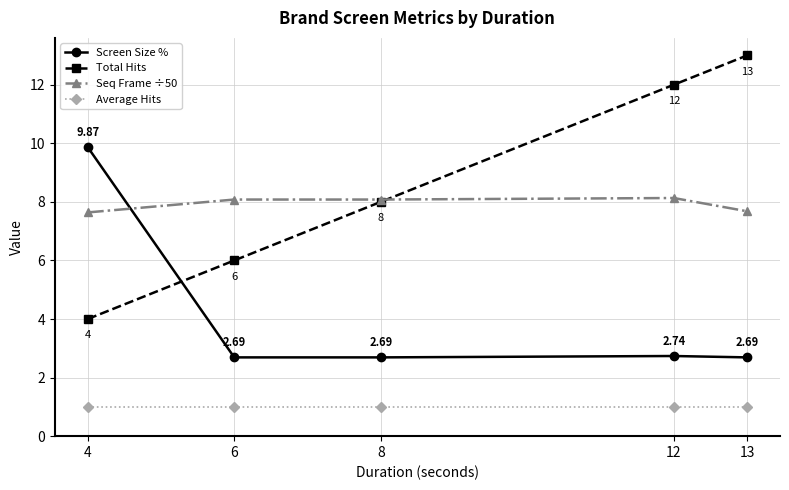

Rank the series by their maximum value, from highest to lowest.

Total Hits, Screen Size %, Seq Frame ÷50, Average Hits